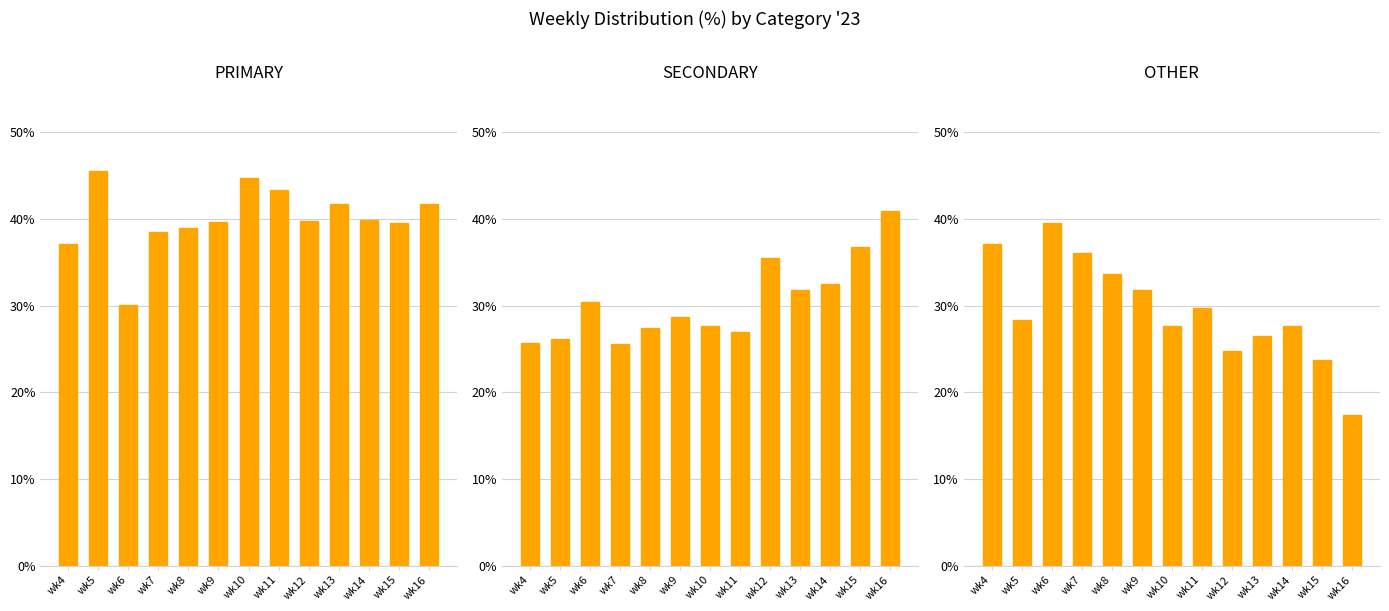

What is the approximate value of SECONDARY at wk16?

40.9